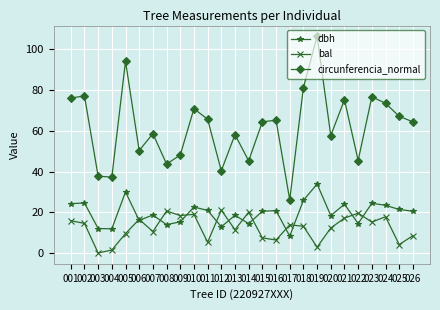

Is this an area chart (filled region under the line)?

No